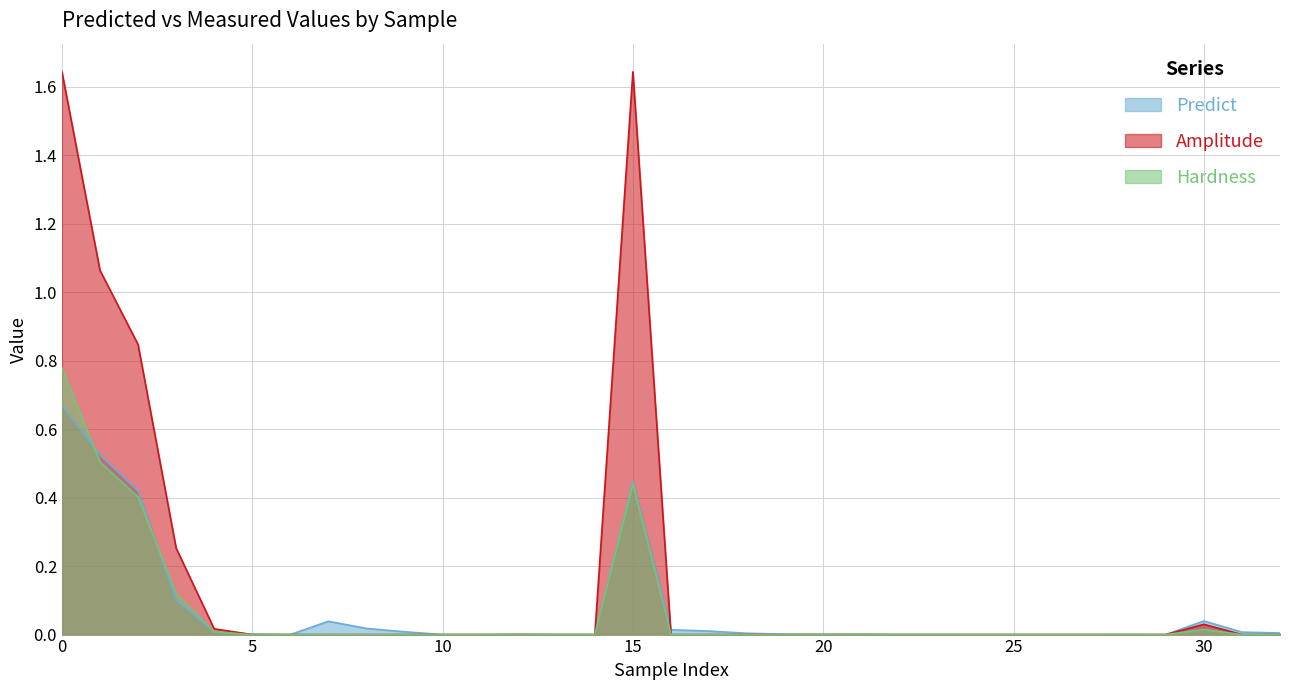

Reading right to left, what are all the values shown in this chart?

Predict: 32=0.0	31=0.0	30=0.0	29=0.0	28=0.0	27=0.0	26=0.0	25=0.0	24=0.0	23=0.0	22=0.0	21=0.0	20=0.0	19=0.0	18=0.0	17=0.0	16=0.0	15=0.4	14=0.0	13=0.0	12=0.0	11=0.0	10=0.0	9=0.0	8=0.0	7=0.0	6=0.0	5=0.0	4=0.0	3=0.1	2=0.4	1=0.5	0=0.7
Amplitude: 32=0.0	31=0.0	30=0.0	29=0.0	28=0.0	27=0.0	26=0.0	25=0.0	24=0.0	23=0.0	22=0.0	21=0.0	20=0.0	19=0.0	18=0.0	17=0.0	16=0.0	15=1.6	14=0.0	13=0.0	12=0.0	11=0.0	10=0.0	9=0.0	8=0.0	7=0.0	6=0.0	5=0.0	4=0.0	3=0.3	2=0.8	1=1.1	0=1.6
Hardness: 32=0.0	31=0.0	30=0.0	29=0.0	28=0.0	27=0.0	26=0.0	25=0.0	24=0.0	23=0.0	22=0.0	21=0.0	20=0.0	19=0.0	18=0.0	17=0.0	16=0.0	15=0.4	14=0.0	13=0.0	12=0.0	11=0.0	10=0.0	9=0.0	8=0.0	7=0.0	6=0.0	5=0.0	4=0.0	3=0.1	2=0.4	1=0.5	0=0.8